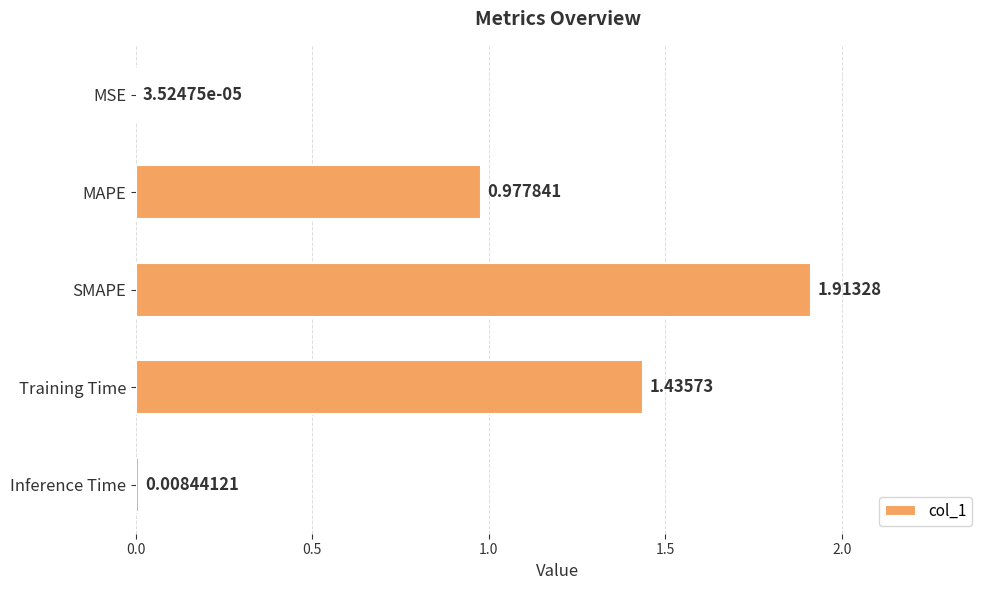

Between SMAPE and MSE, which is larger?

SMAPE